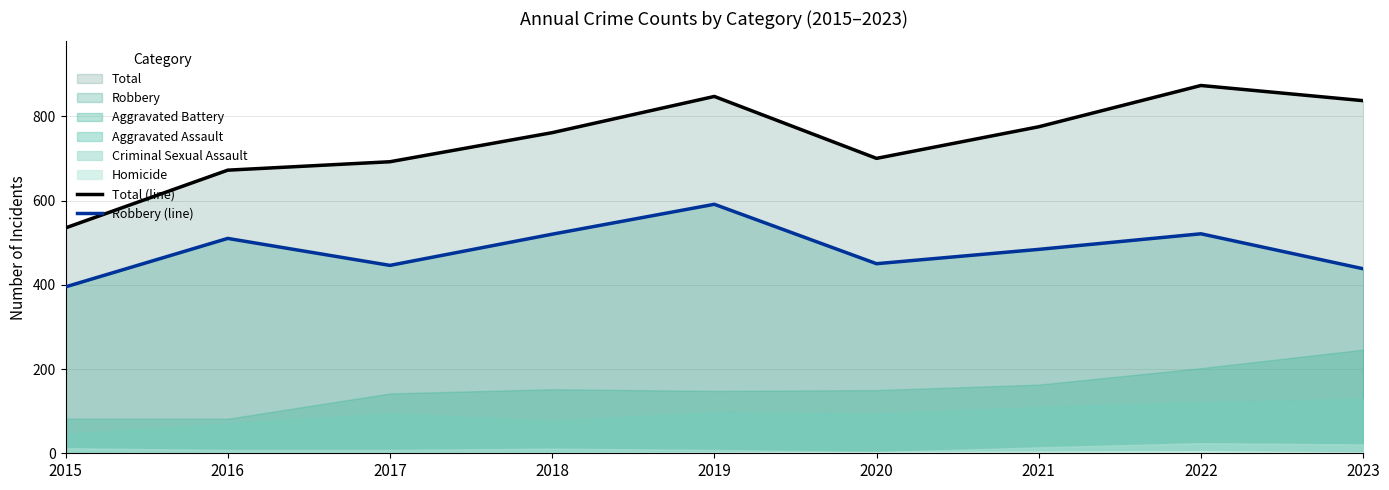

What is the difference between the highest and lowest values at 2023?

399